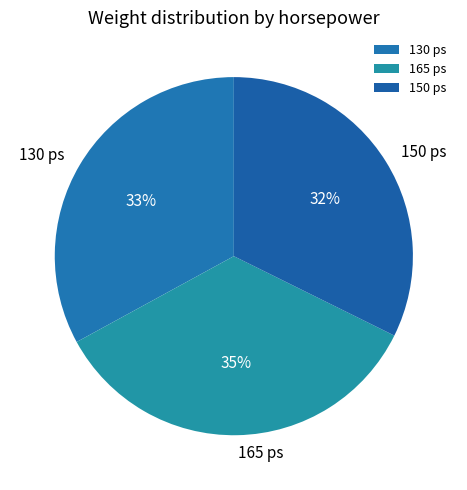

Rank the categories by value from highest to lowest.

165 ps, 130 ps, 150 ps